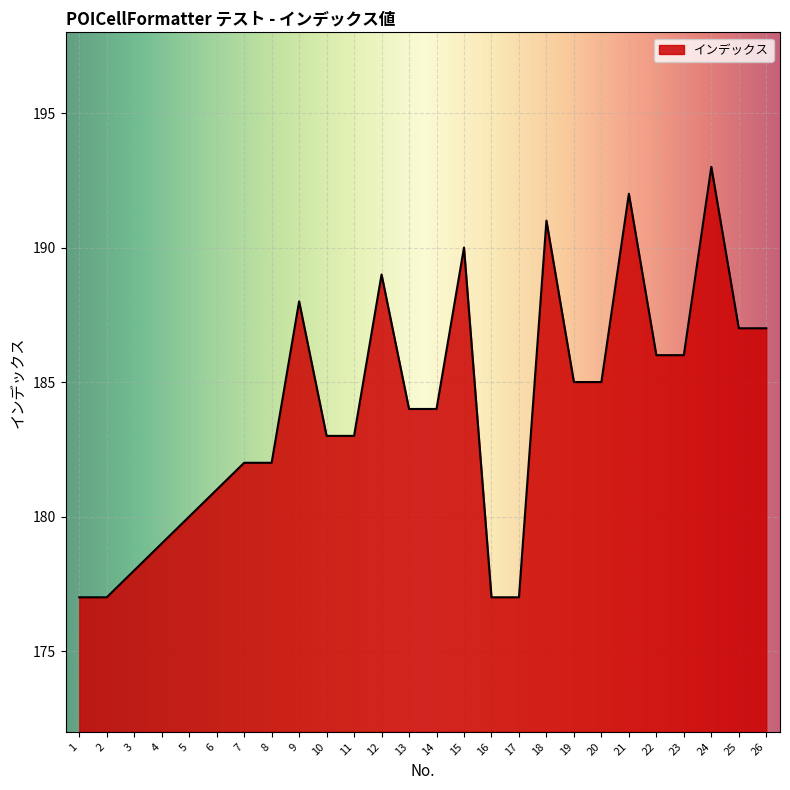

What is the sum of the values at 6 and 15?

371